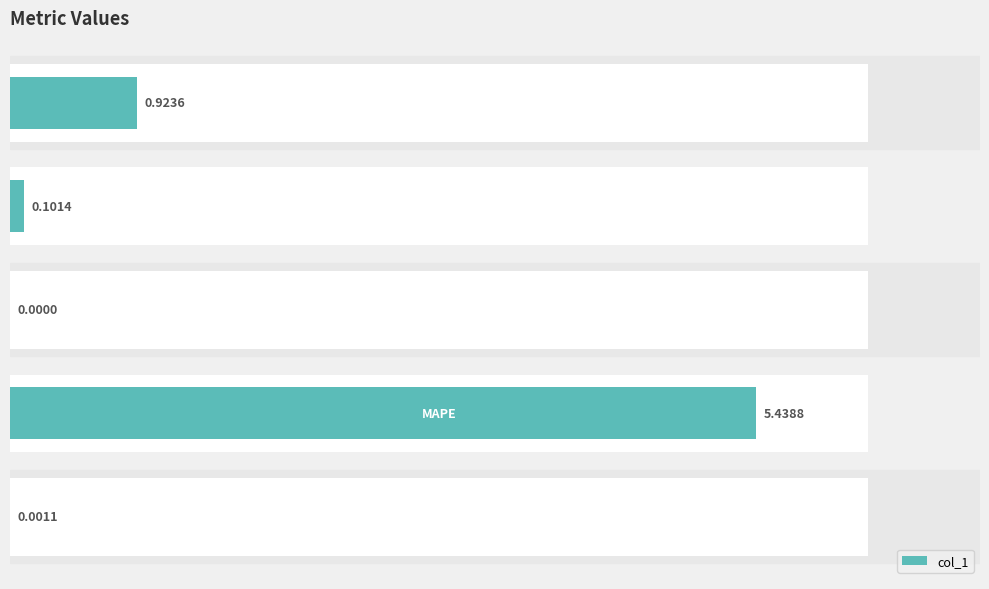

Which has a higher value, 4 or 1?

1